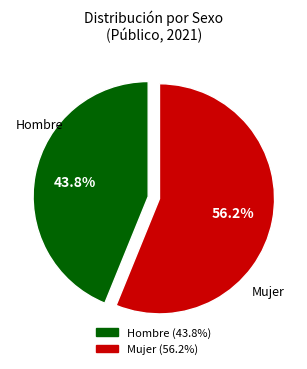

How much of the chart is everything except Hombre?

56.2%